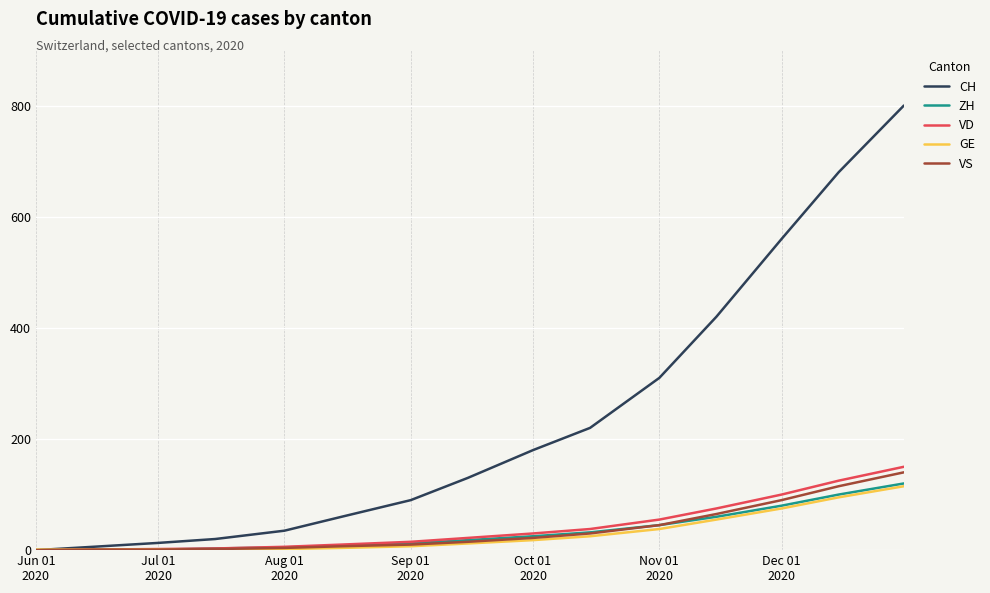

Which series has the widest spread of values?

CH